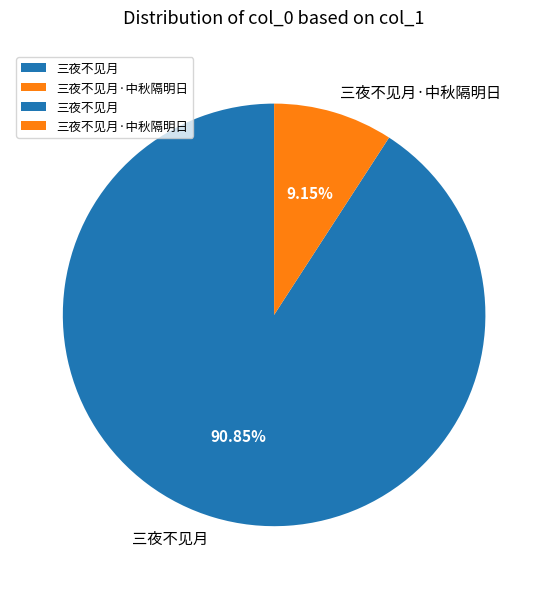

What percentage is the 三夜不见月 slice, to the nearest percent?

91%